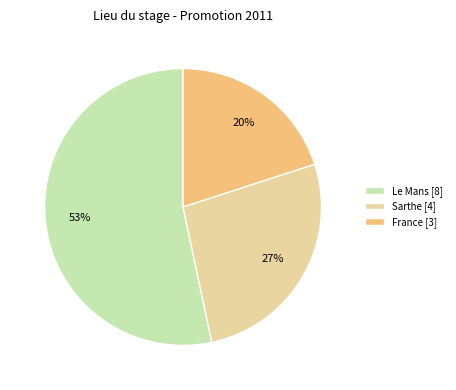

Which has a higher value, Le Mans [8] or Sarthe [4]?

Le Mans [8]